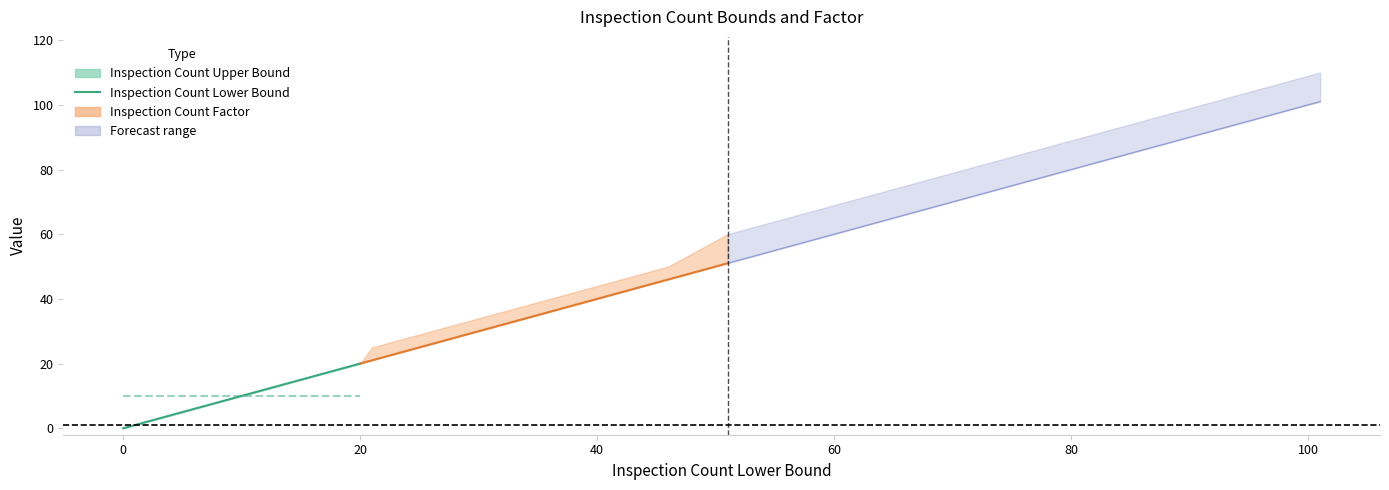

What value does the data have at 9?

9